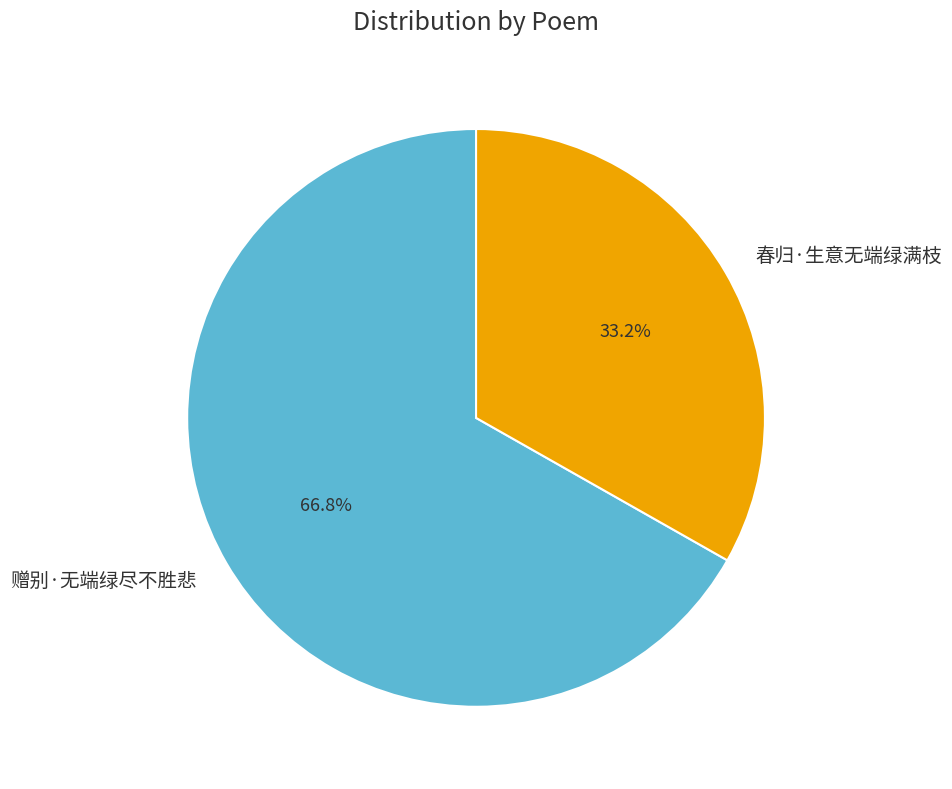

Which category has the biggest portion of the pie?

赠别·无端绿尽不胜悲